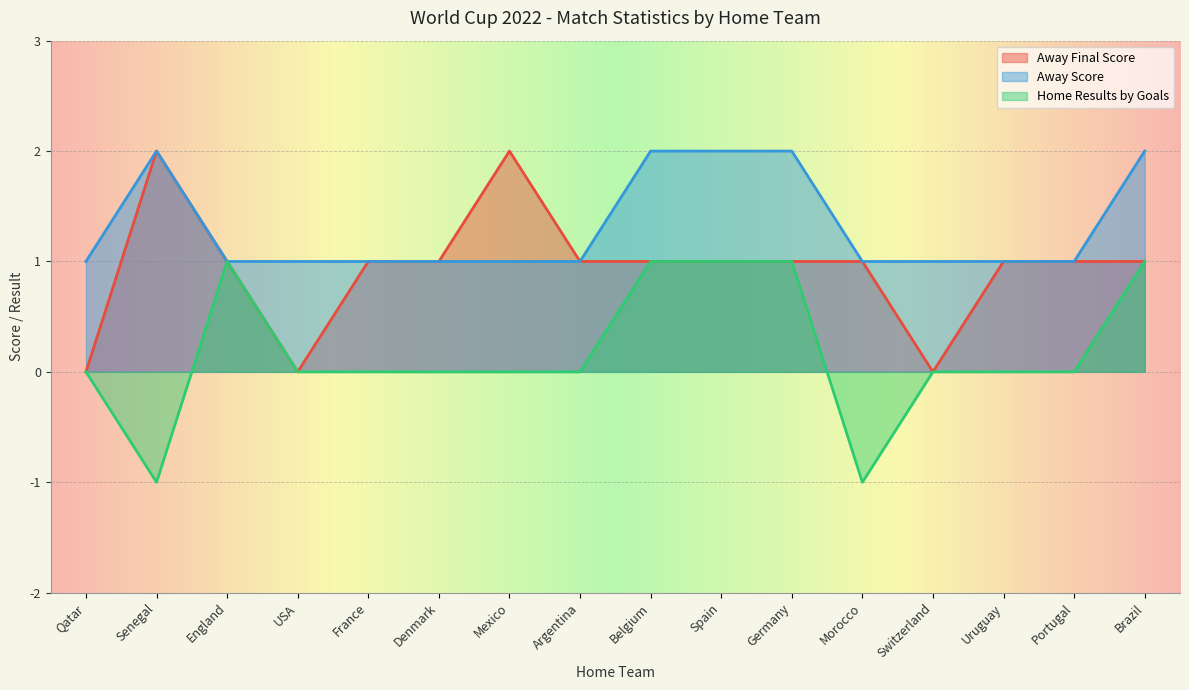

Rank the series by their average value, from highest to lowest.

Away Score, Away Final Score, Home Results by Goals